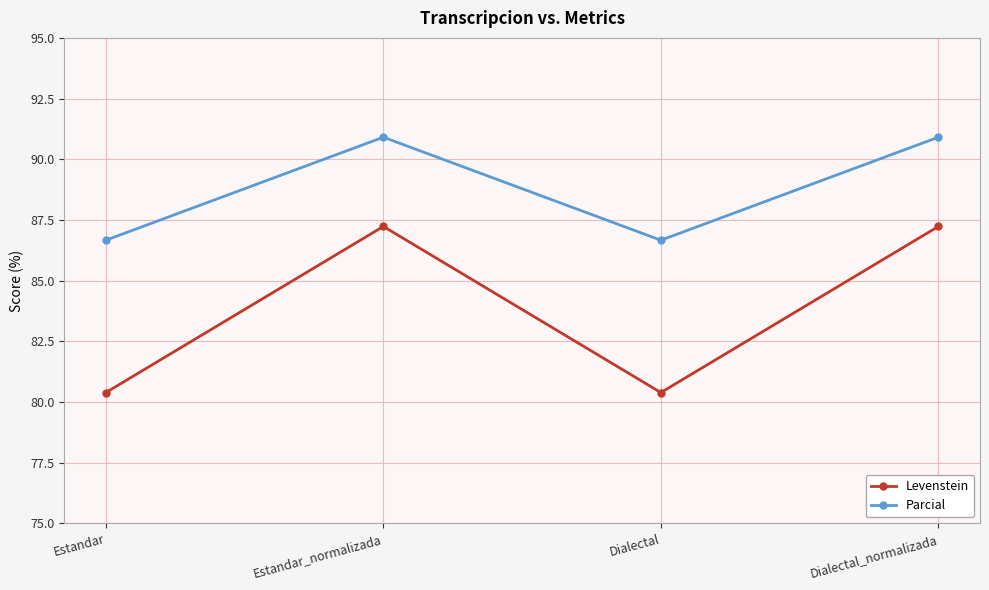

True or false: Parcial and Levenstein intersect in this chart.

False